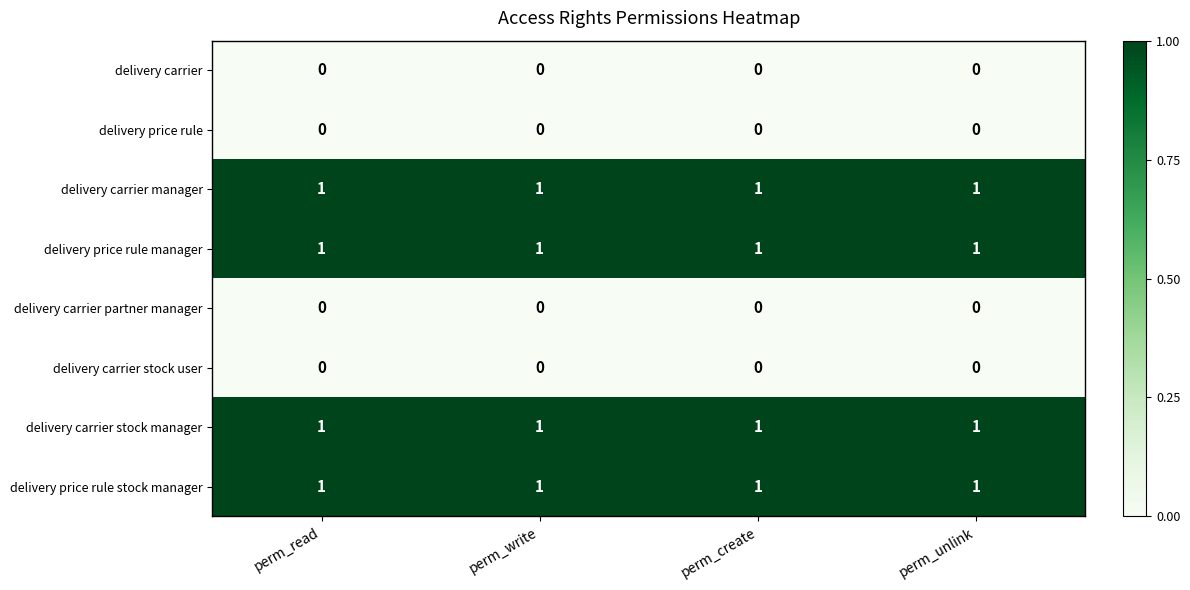

The value of delivery price rule manager at perm_read is 2. True or false?

False